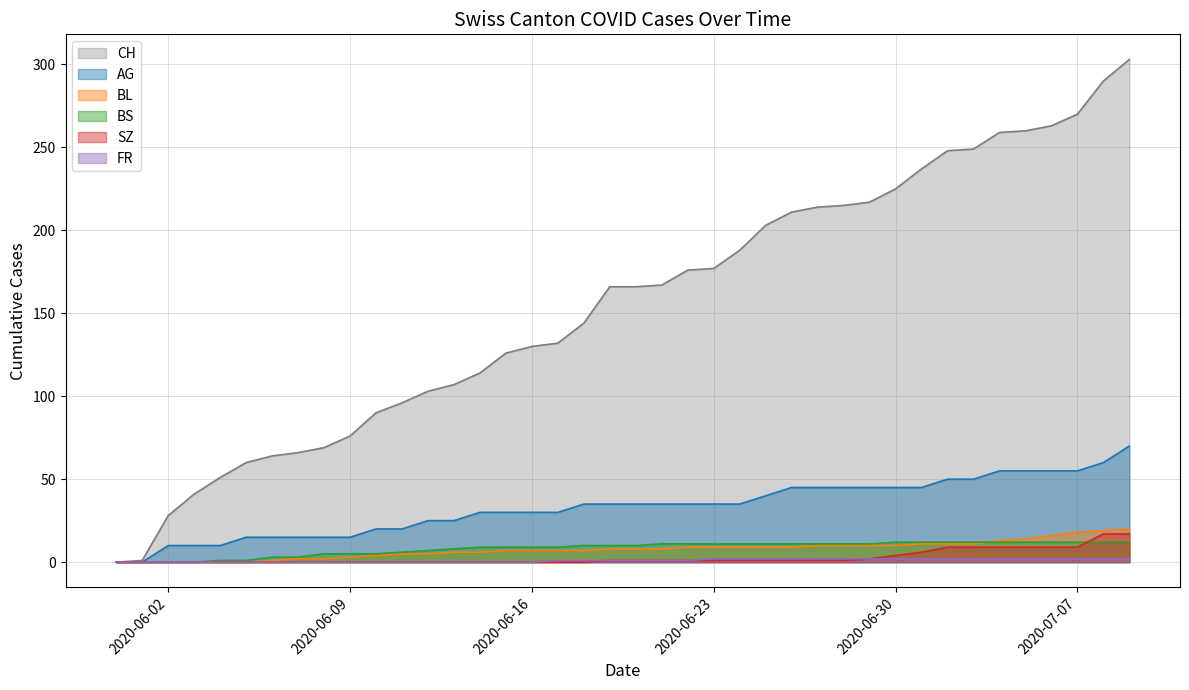

Reading left to right, extract all data points from this chart.

CH: 2020-05-31=0	2020-06-01=1	2020-06-02=28	2020-06-03=41	2020-06-04=51	2020-06-05=60	2020-06-06=64	2020-06-07=66	2020-06-08=69	2020-06-09=76	2020-06-10=90	2020-06-11=96	2020-06-12=103	2020-06-13=107	2020-06-14=114	2020-06-15=126	2020-06-16=130	2020-06-17=132	2020-06-18=144	2020-06-19=166	2020-06-20=166	2020-06-21=167	2020-06-22=176	2020-06-23=177	2020-06-24=188	2020-06-25=203	2020-06-26=211	2020-06-27=214	2020-06-28=215	2020-06-29=217	2020-06-30=225	2020-07-01=237	2020-07-02=248	2020-07-03=249	2020-07-04=259	2020-07-05=260	2020-07-06=263	2020-07-07=270	2020-07-08=290	2020-07-09=303
AG: 2020-05-31=0	2020-06-01=0	2020-06-02=10	2020-06-03=10	2020-06-04=10	2020-06-05=15	2020-06-06=15	2020-06-07=15	2020-06-08=15	2020-06-09=15	2020-06-10=20	2020-06-11=20	2020-06-12=25	2020-06-13=25	2020-06-14=30	2020-06-15=30	2020-06-16=30	2020-06-17=30	2020-06-18=35	2020-06-19=35	2020-06-20=35	2020-06-21=35	2020-06-22=35	2020-06-23=35	2020-06-24=35	2020-06-25=40	2020-06-26=45	2020-06-27=45	2020-06-28=45	2020-06-29=45	2020-06-30=45	2020-07-01=45	2020-07-02=50	2020-07-03=50	2020-07-04=55	2020-07-05=55	2020-07-06=55	2020-07-07=55	2020-07-08=60	2020-07-09=70
BL: 2020-05-31=0	2020-06-01=0	2020-06-02=0	2020-06-03=0	2020-06-04=0	2020-06-05=0	2020-06-06=1	2020-06-07=2	2020-06-08=2	2020-06-09=3	2020-06-10=4	2020-06-11=5	2020-06-12=5	2020-06-13=6	2020-06-14=6	2020-06-15=7	2020-06-16=7	2020-06-17=7	2020-06-18=7	2020-06-19=8	2020-06-20=8	2020-06-21=8	2020-06-22=9	2020-06-23=9	2020-06-24=9	2020-06-25=9	2020-06-26=9	2020-06-27=10	2020-06-28=10	2020-06-29=10	2020-06-30=10	2020-07-01=11	2020-07-02=11	2020-07-03=11	2020-07-04=13	2020-07-05=14	2020-07-06=16	2020-07-07=18	2020-07-08=19	2020-07-09=20
BS: 2020-05-31=0	2020-06-01=0	2020-06-02=0	2020-06-03=0	2020-06-04=1	2020-06-05=1	2020-06-06=3	2020-06-07=3	2020-06-08=5	2020-06-09=5	2020-06-10=5	2020-06-11=6	2020-06-12=7	2020-06-13=8	2020-06-14=9	2020-06-15=9	2020-06-16=9	2020-06-17=9	2020-06-18=10	2020-06-19=10	2020-06-20=10	2020-06-21=11	2020-06-22=11	2020-06-23=11	2020-06-24=11	2020-06-25=11	2020-06-26=11	2020-06-27=11	2020-06-28=11	2020-06-29=11	2020-06-30=12	2020-07-01=12	2020-07-02=12	2020-07-03=12	2020-07-04=12	2020-07-05=12	2020-07-06=12	2020-07-07=12	2020-07-08=12	2020-07-09=12
SZ: 2020-05-31=0	2020-06-01=0	2020-06-02=0	2020-06-03=0	2020-06-04=0	2020-06-05=0	2020-06-06=0	2020-06-07=0	2020-06-08=0	2020-06-09=0	2020-06-10=0	2020-06-11=0	2020-06-12=0	2020-06-13=0	2020-06-14=0	2020-06-15=0	2020-06-16=0	2020-06-17=0	2020-06-18=0	2020-06-19=1	2020-06-20=1	2020-06-21=1	2020-06-22=1	2020-06-23=1	2020-06-24=1	2020-06-25=1	2020-06-26=1	2020-06-27=1	2020-06-28=1	2020-06-29=2	2020-06-30=4	2020-07-01=6	2020-07-02=9	2020-07-03=9	2020-07-04=9	2020-07-05=9	2020-07-06=9	2020-07-07=9	2020-07-08=17	2020-07-09=17
FR: 2020-05-31=0	2020-06-01=0	2020-06-02=0	2020-06-03=0	2020-06-04=0	2020-06-05=0	2020-06-06=0	2020-06-07=0	2020-06-08=0	2020-06-09=0	2020-06-10=0	2020-06-11=0	2020-06-12=0	2020-06-13=0	2020-06-14=0	2020-06-15=0	2020-06-16=0	2020-06-17=1	2020-06-18=1	2020-06-19=1	2020-06-20=1	2020-06-21=1	2020-06-22=1	2020-06-23=2	2020-06-24=2	2020-06-25=2	2020-06-26=2	2020-06-27=2	2020-06-28=2	2020-06-29=2	2020-06-30=2	2020-07-01=2	2020-07-02=2	2020-07-03=2	2020-07-04=2	2020-07-05=2	2020-07-06=2	2020-07-07=2	2020-07-08=2	2020-07-09=2